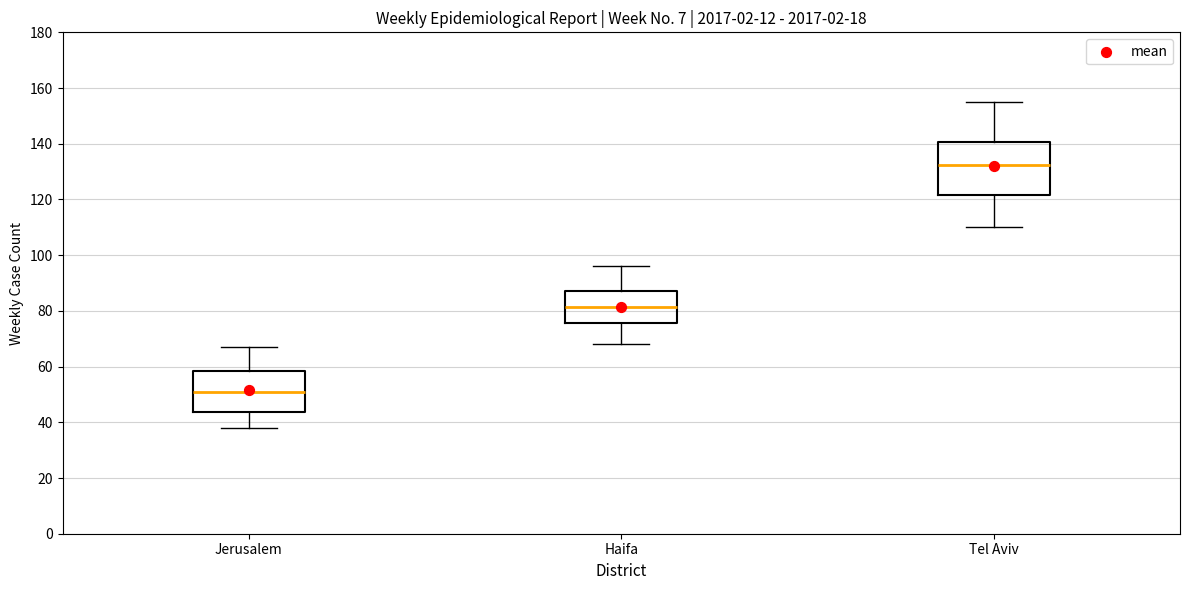

Comparing the boxes themselves (not the whiskers), which one is the tallest?

Tel Aviv